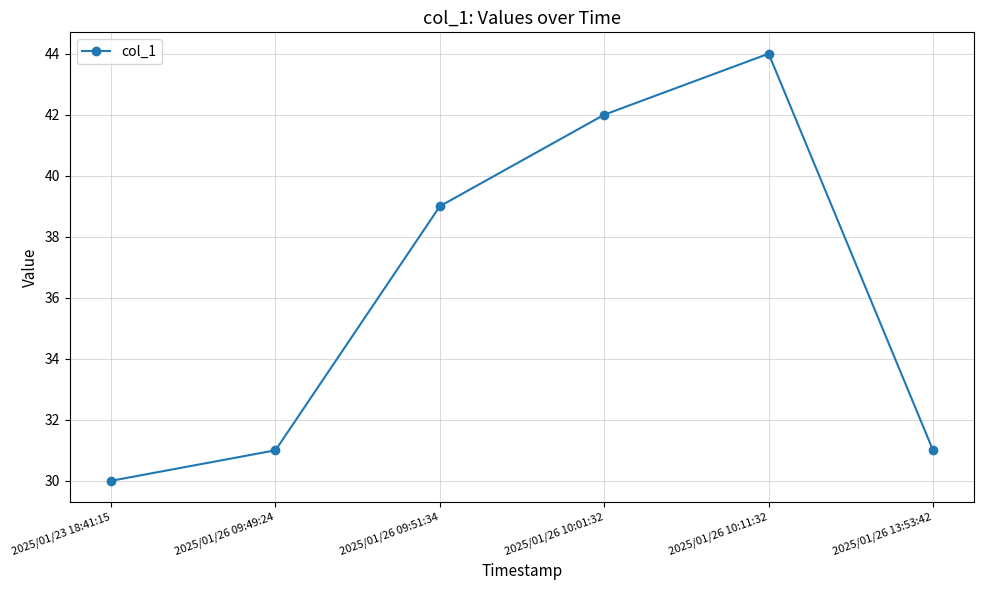

At which label is the value closest to 37?

2025/01/26 09:51:34